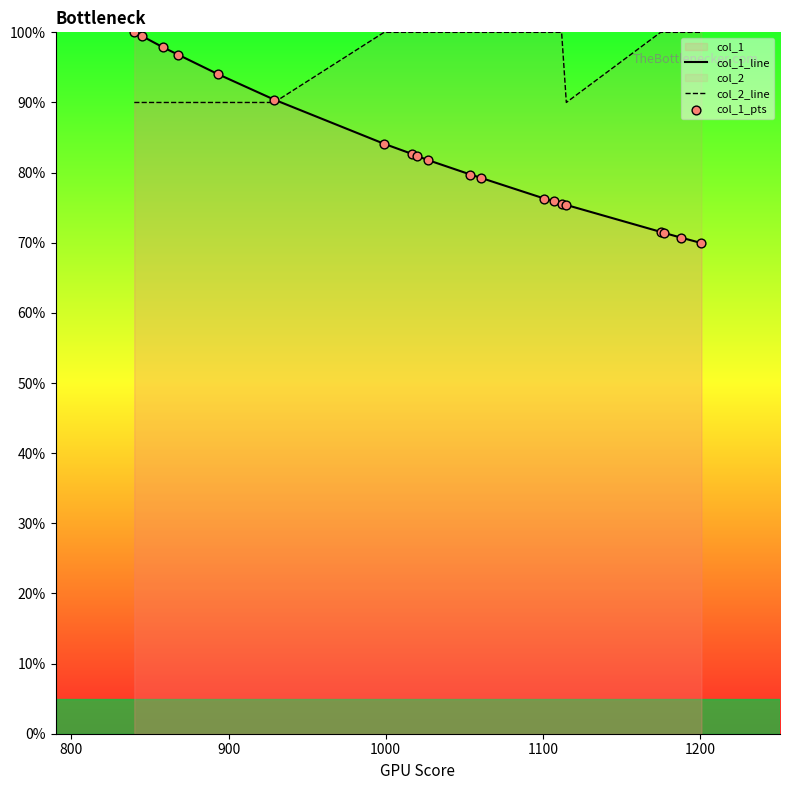

At how many categories does at least one series exceed 79?

20